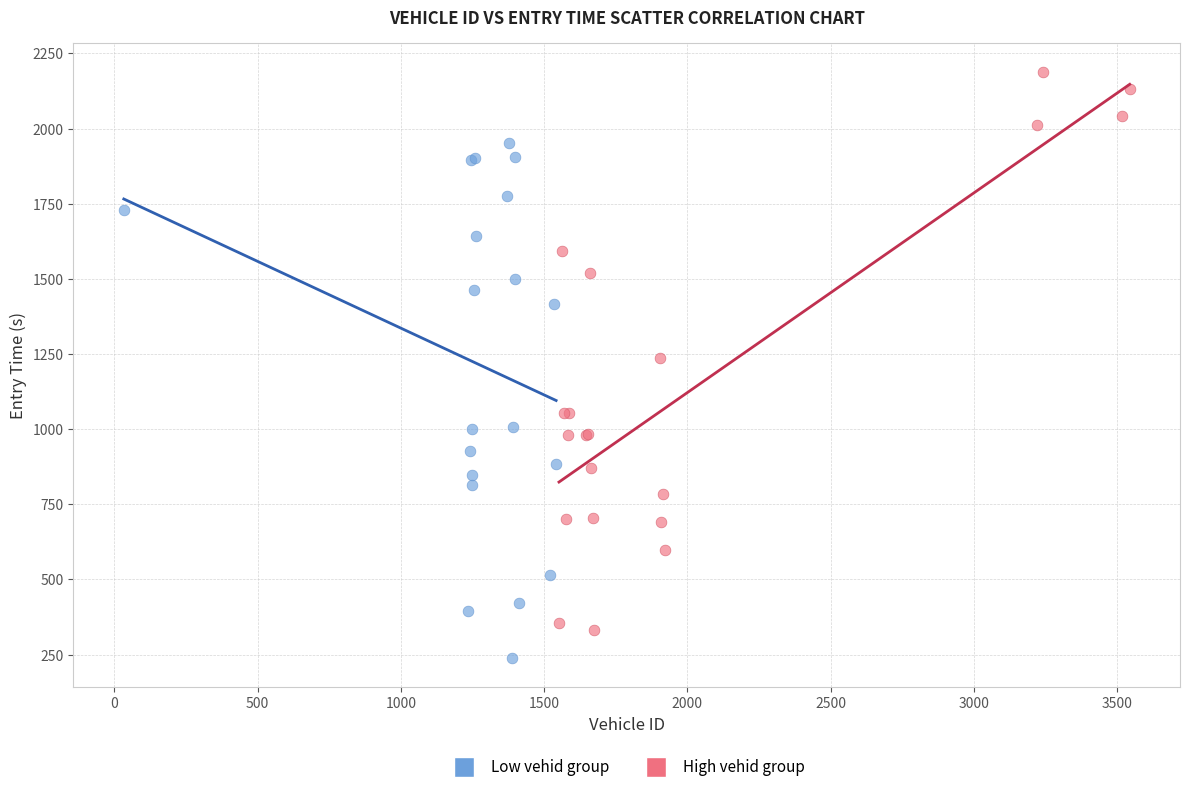

Which series reaches the maximum Y coordinate?

High vehid group